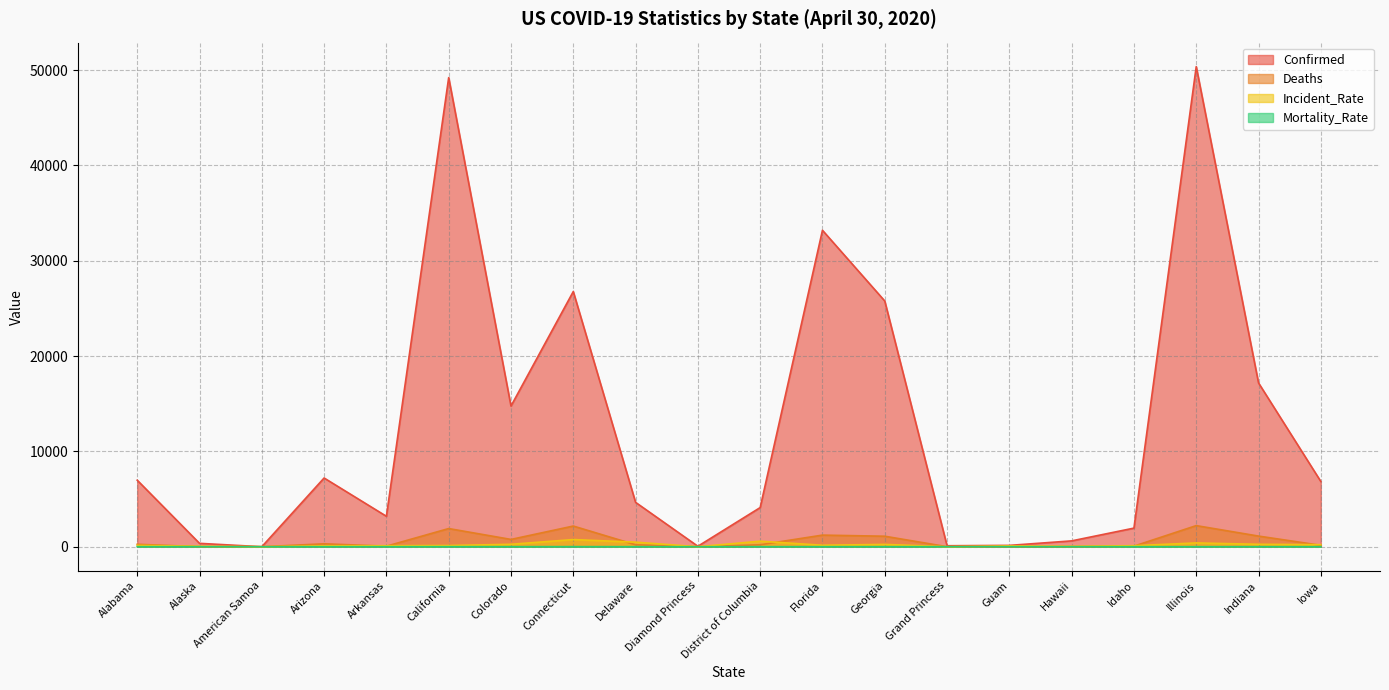

How many lines are shown in the chart?

4